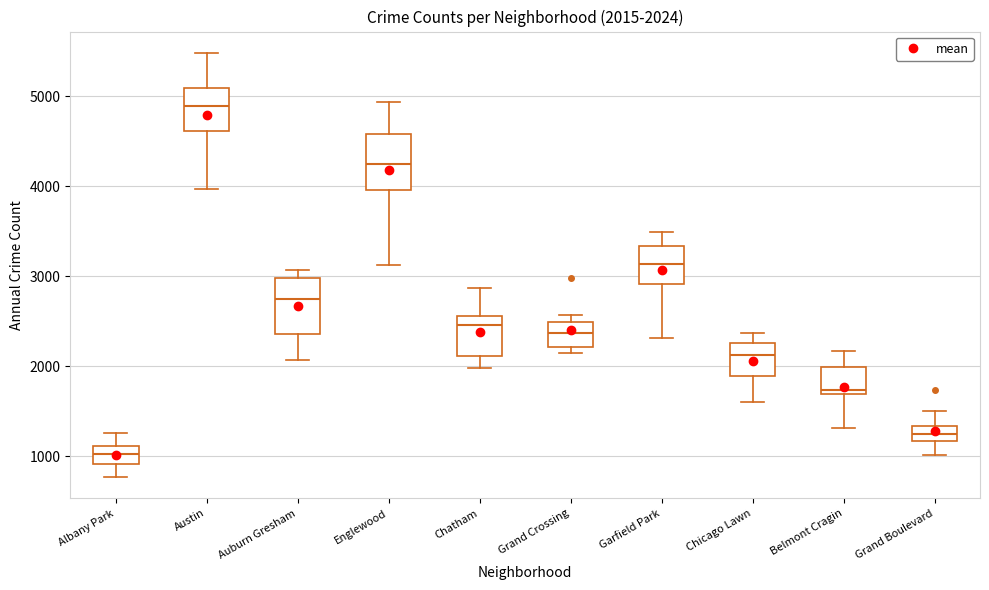

Which box has the lowest median line?

Albany Park